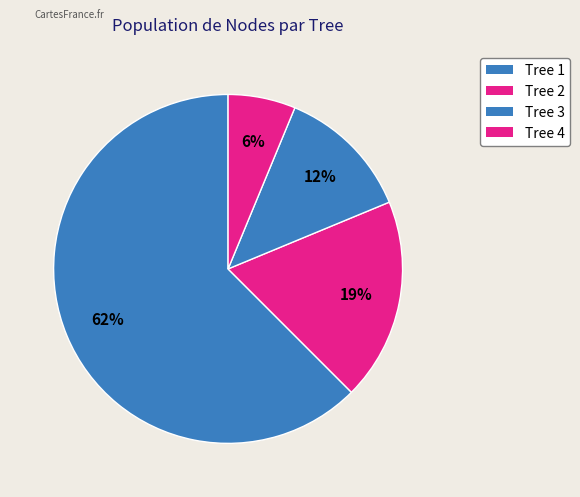

To the nearest percent, what percentage of the pie is Tree 2?

19%